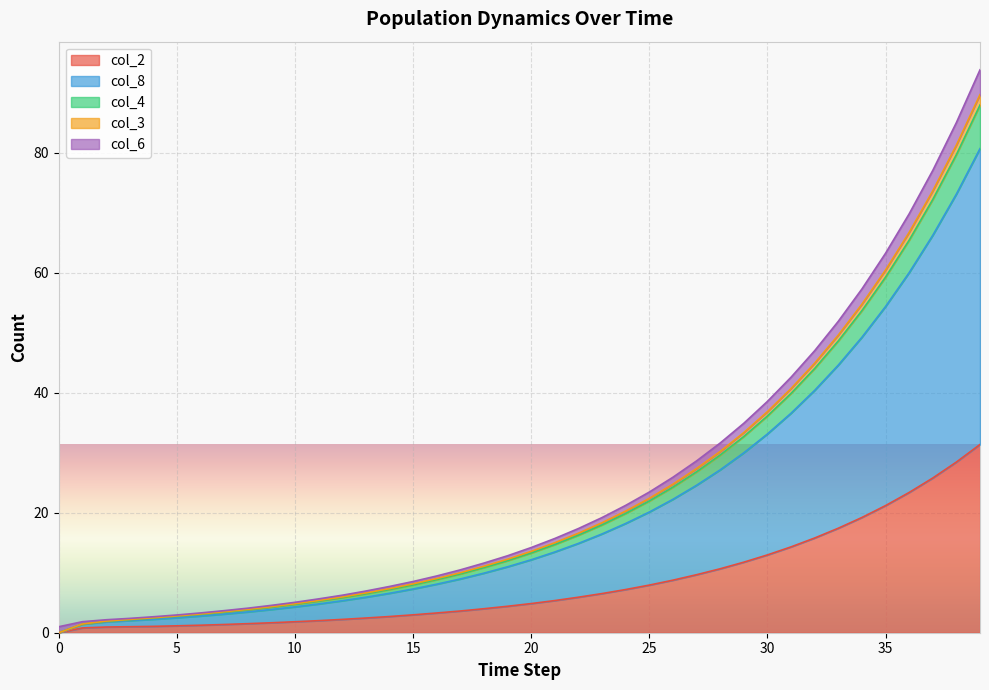

Which label corresponds to the largest value in the chart?

39